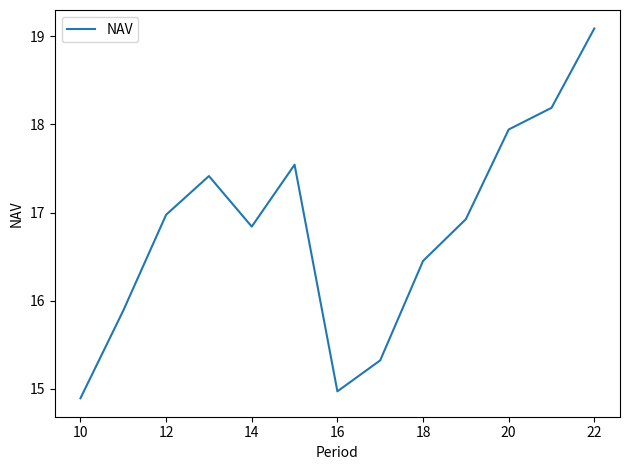

What is the smallest value displayed?

14.9